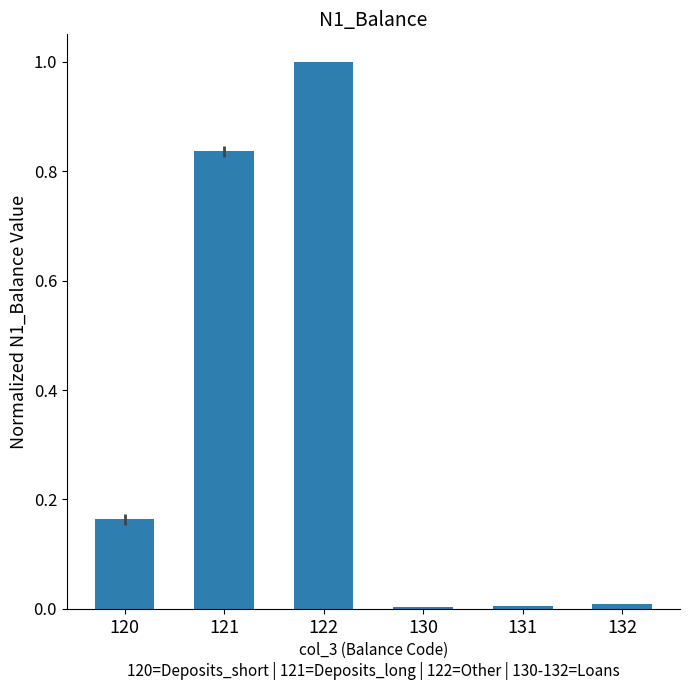

What is the greatest value displayed?

1.0